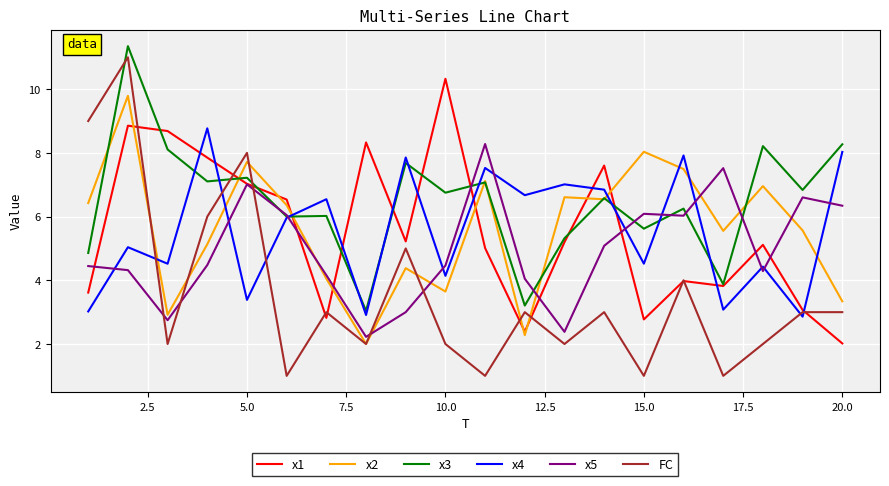

True or false: x2 and FC intersect in this chart.

True